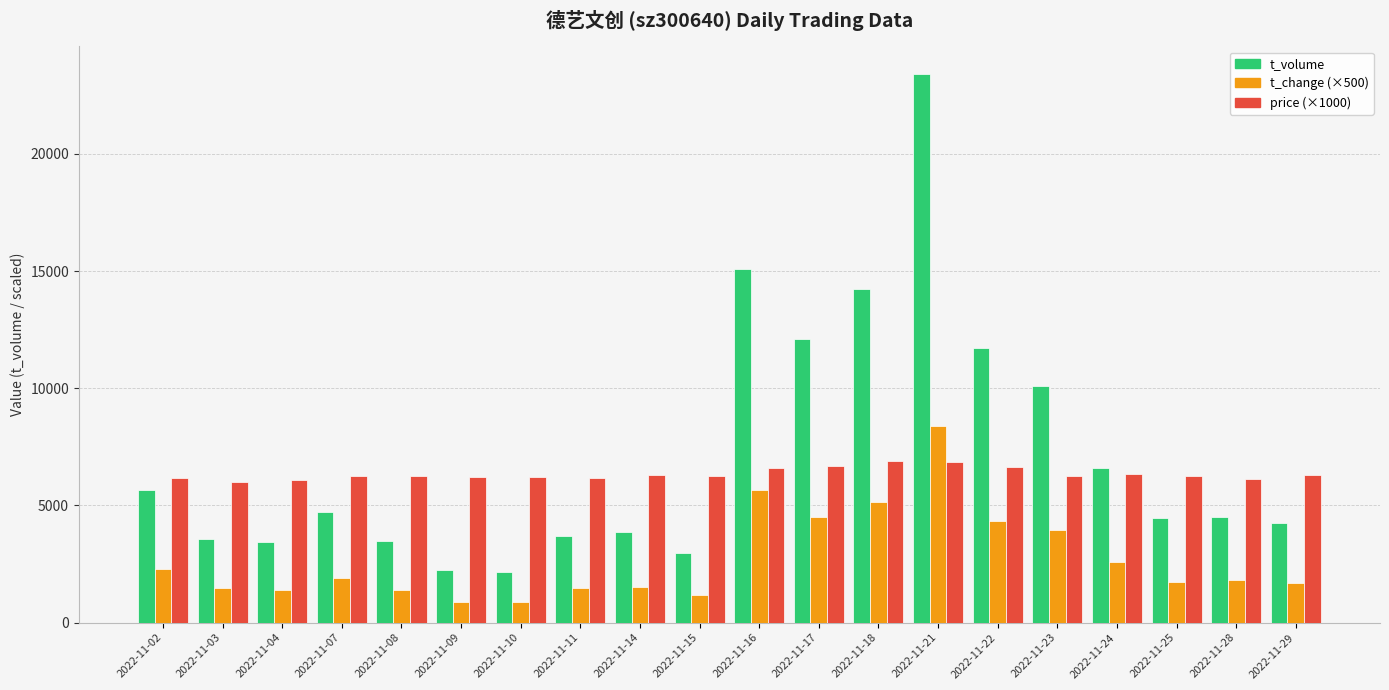

What is the value of the price (×1000) bar at the 1st from the left?

6150